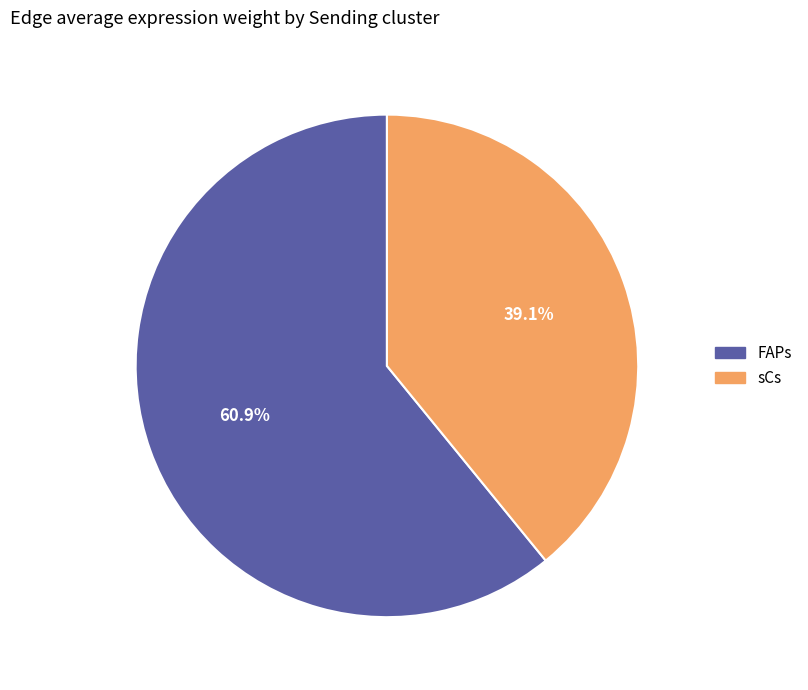

Count the number of slices in the pie.

2